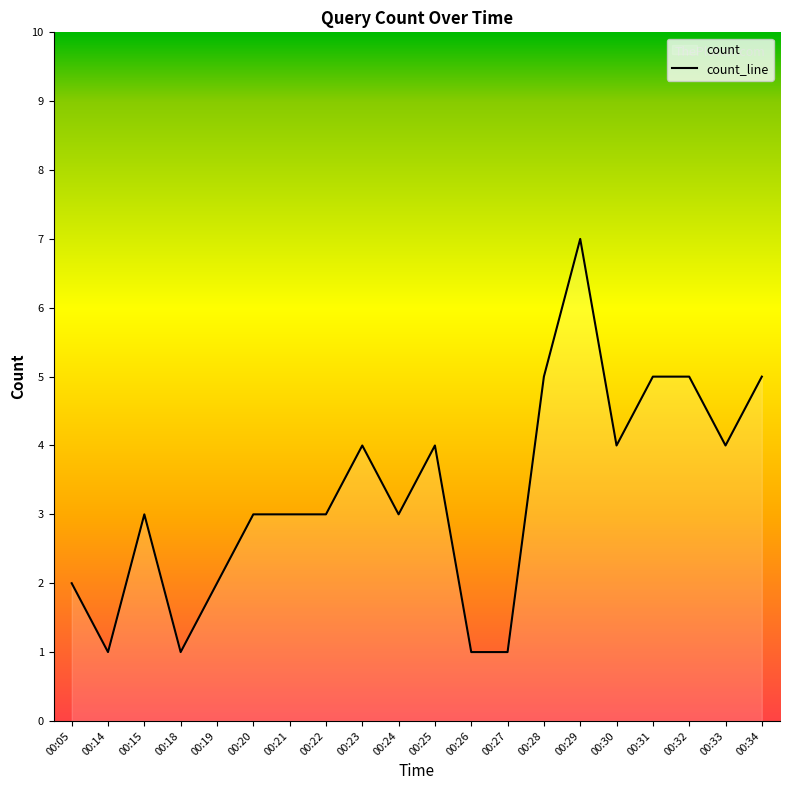

At which label does the data first exceed 3?

00:23